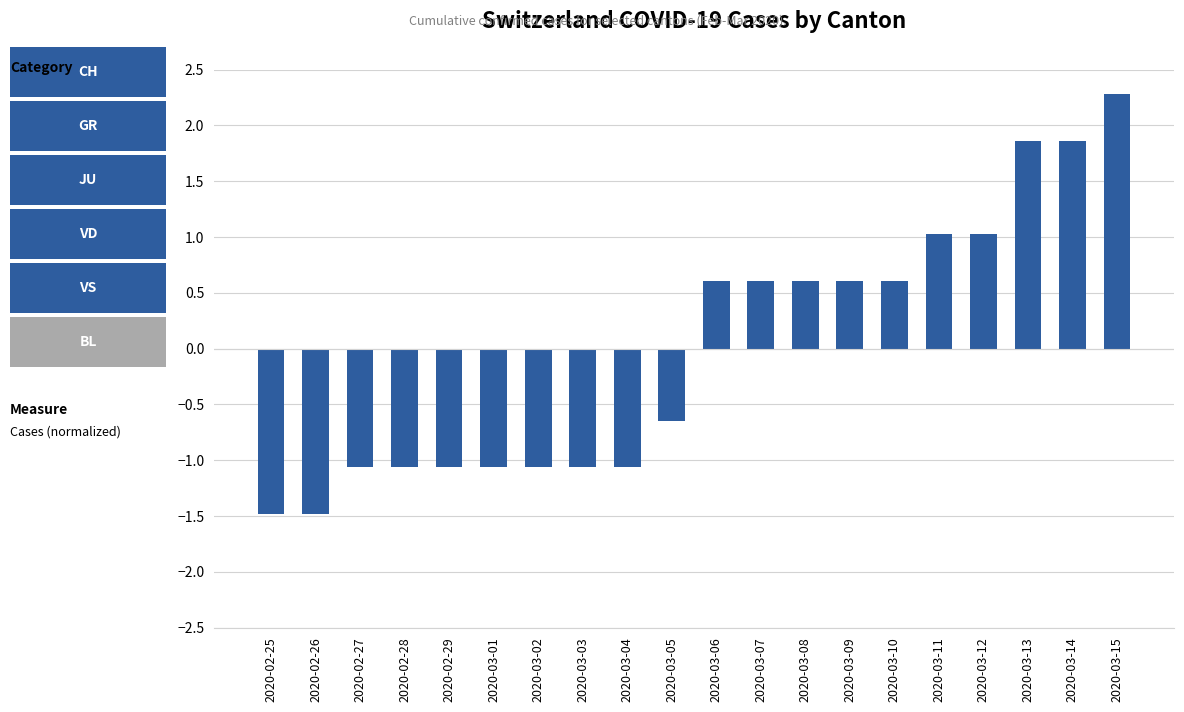

What is the label of the 15th bar from the right?

2020-03-01